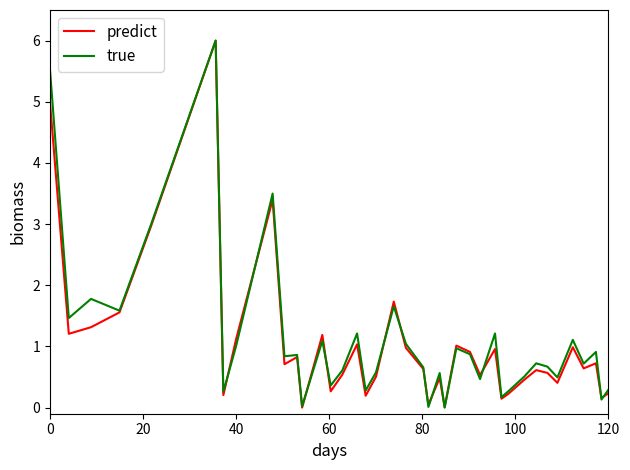

True or false: predict and true intersect in this chart.

True